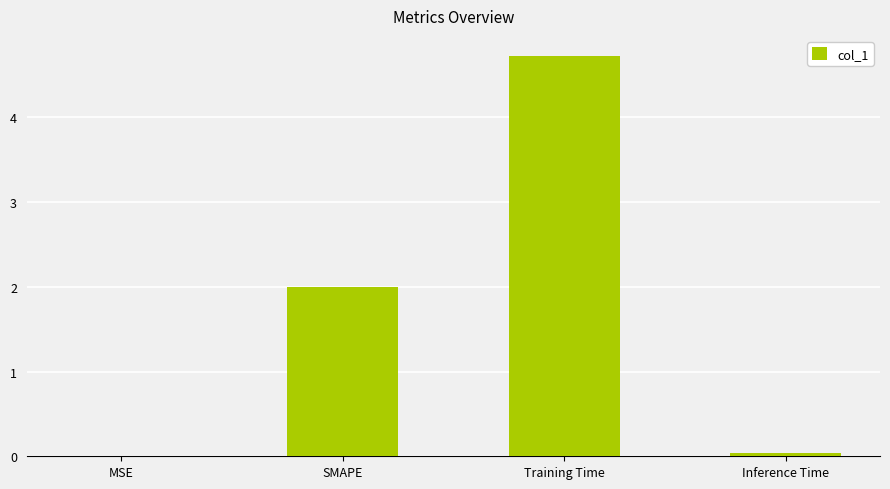

Which label corresponds to the largest value in the chart?

Training Time